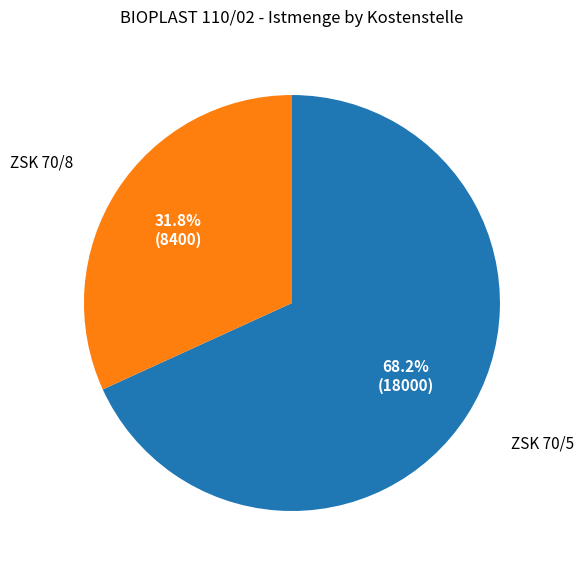

Is there any slice that represents more than half of the pie?

Yes